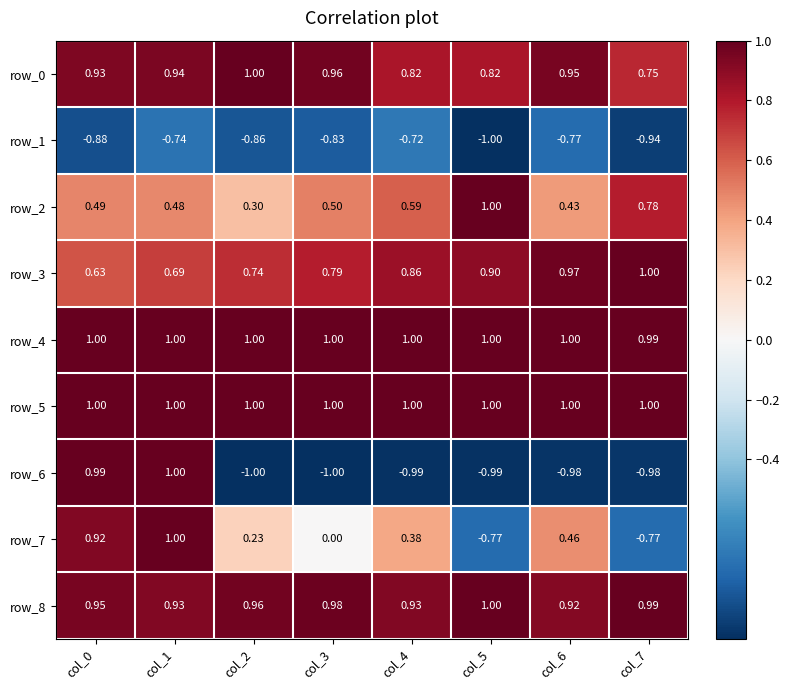

Is the value of row_6 at col_3 greater than the value of row_7 at col_0?

No